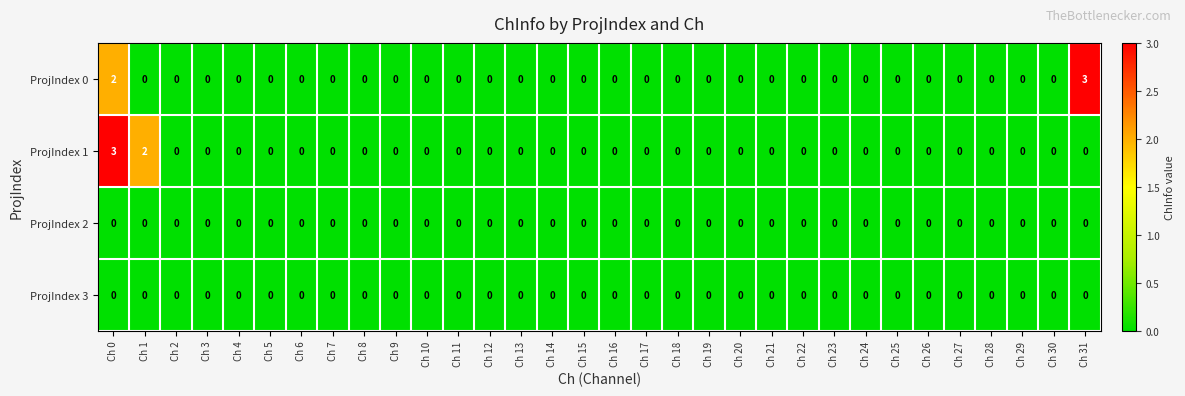

Which category has the highest value in the ProjIndex 0 series?

Ch 31